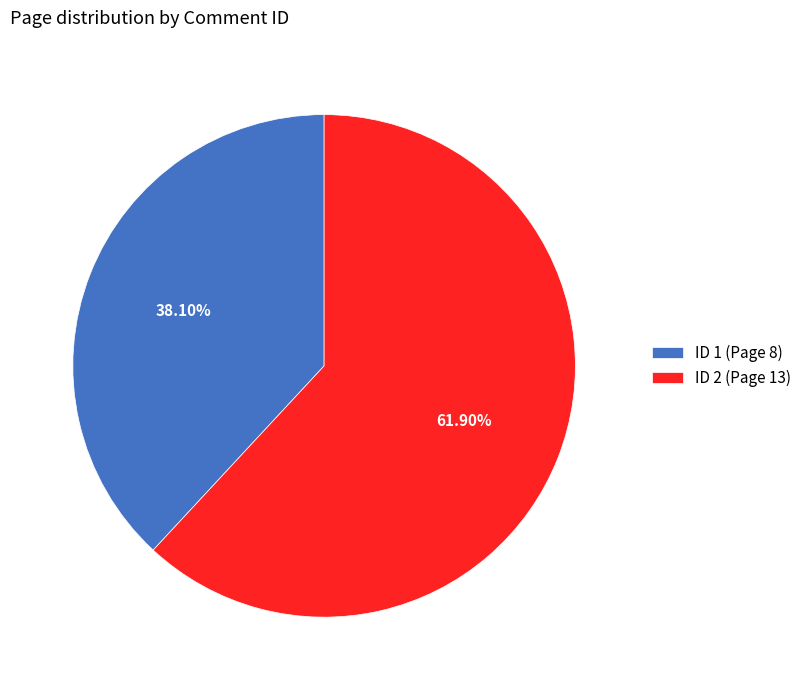

Does ID 2 (Page 13) account for over 50% of the chart?

Yes